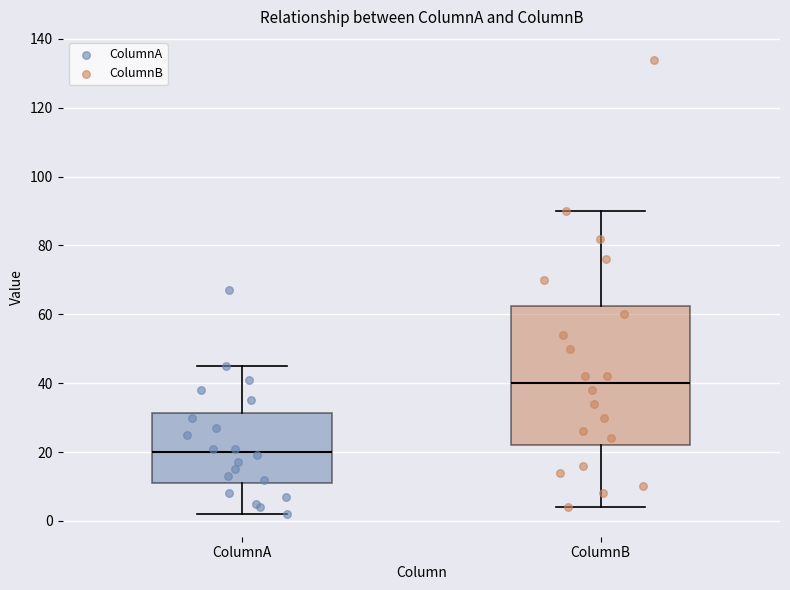

Which box is the tallest, from its lower edge to its upper edge?

ColumnB